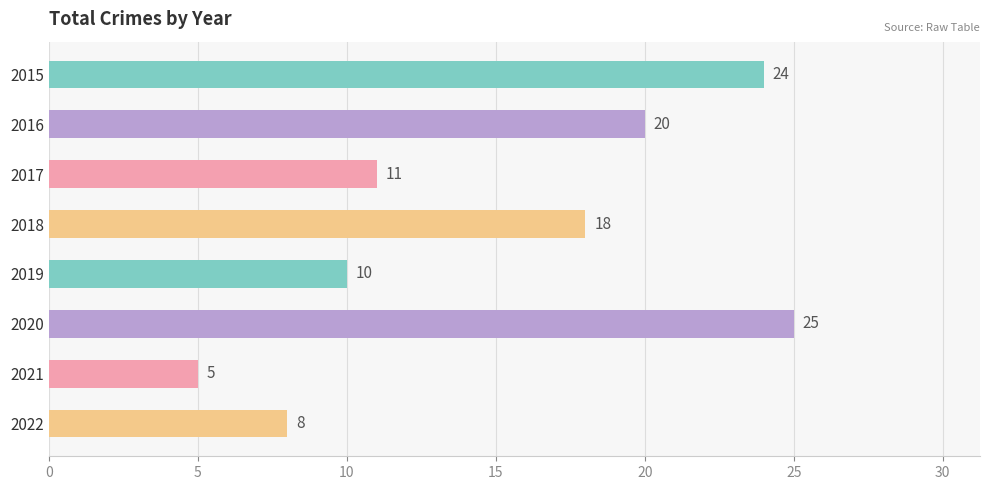

Rank the categories by value from lowest to highest.

2021, 2022, 2019, 2017, 2018, 2016, 2015, 2020